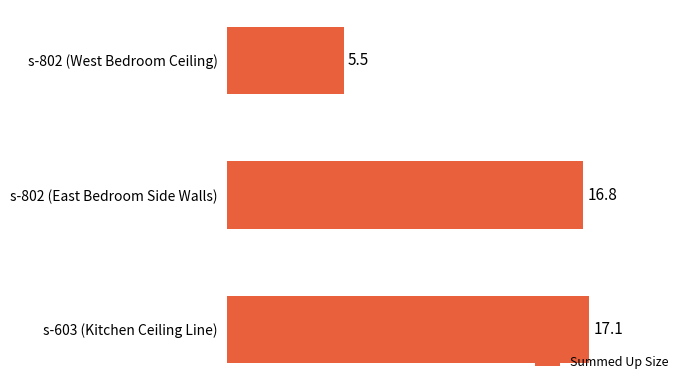

Is it true that the value at s-603 (Kitchen Ceiling Line) is 26.5?

False